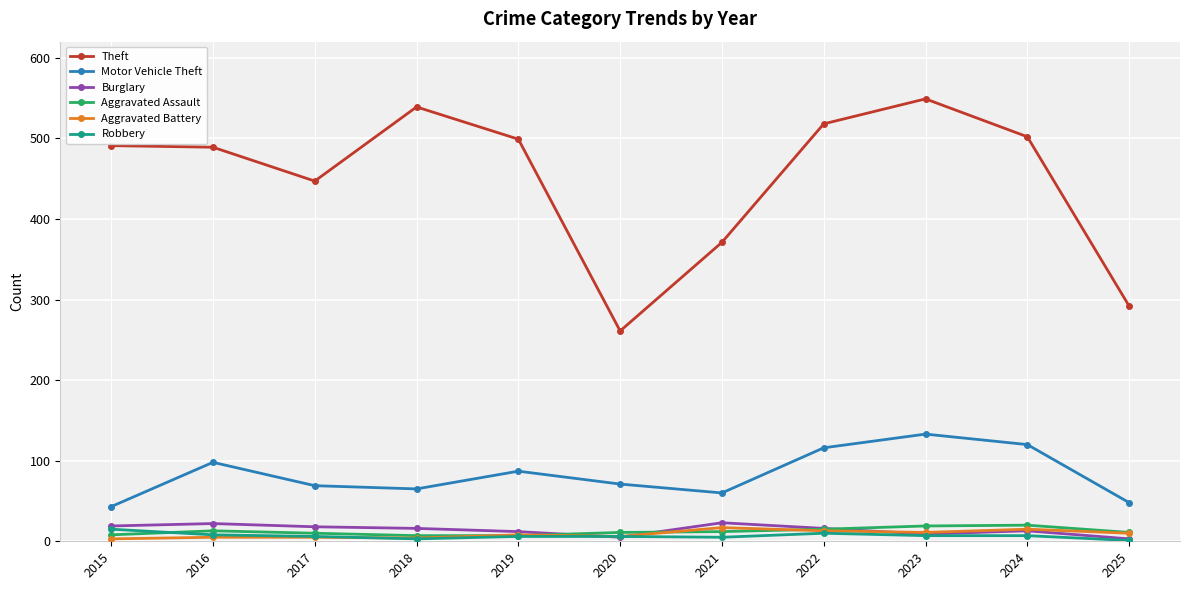

What is the approximate value of Aggravated Assault at 2017?

10